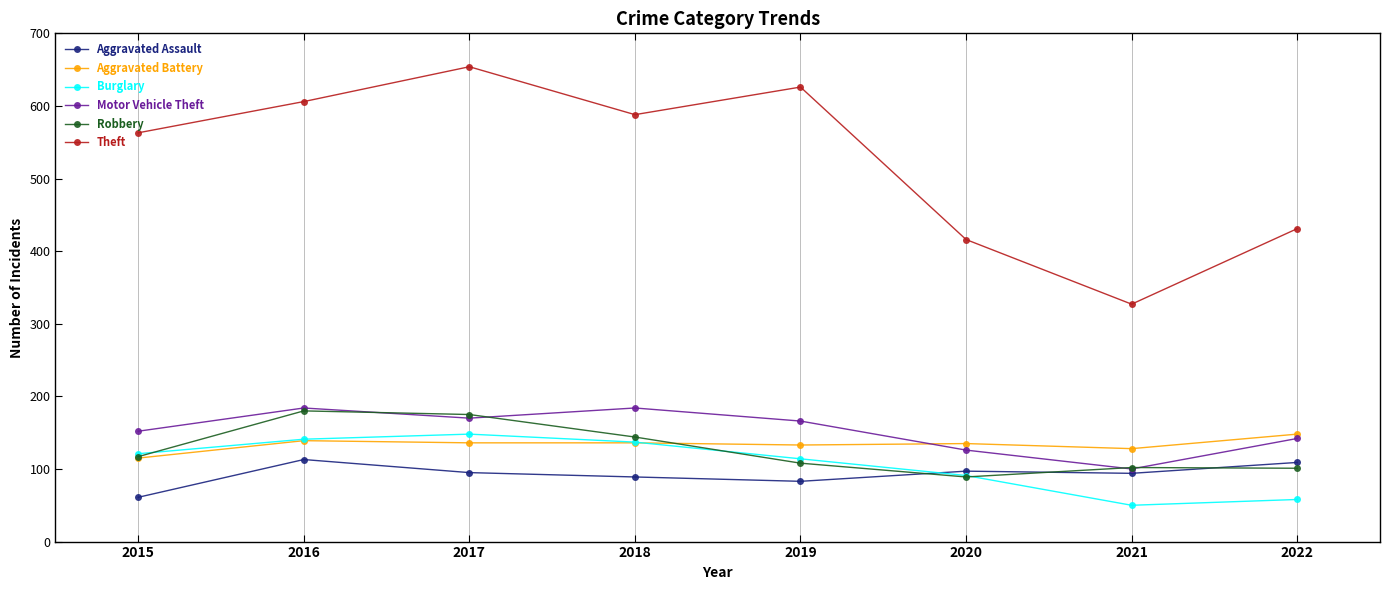

True or false: Aggravated Assault has more than 0 interior local peaks.

True